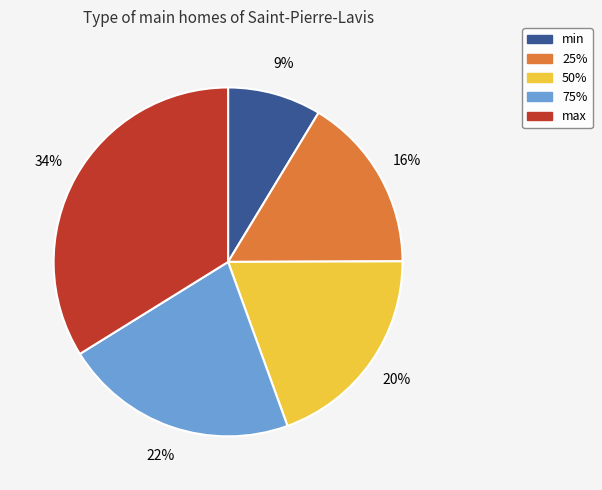

The 25% slice represents 23% of the pie. True or false?

False